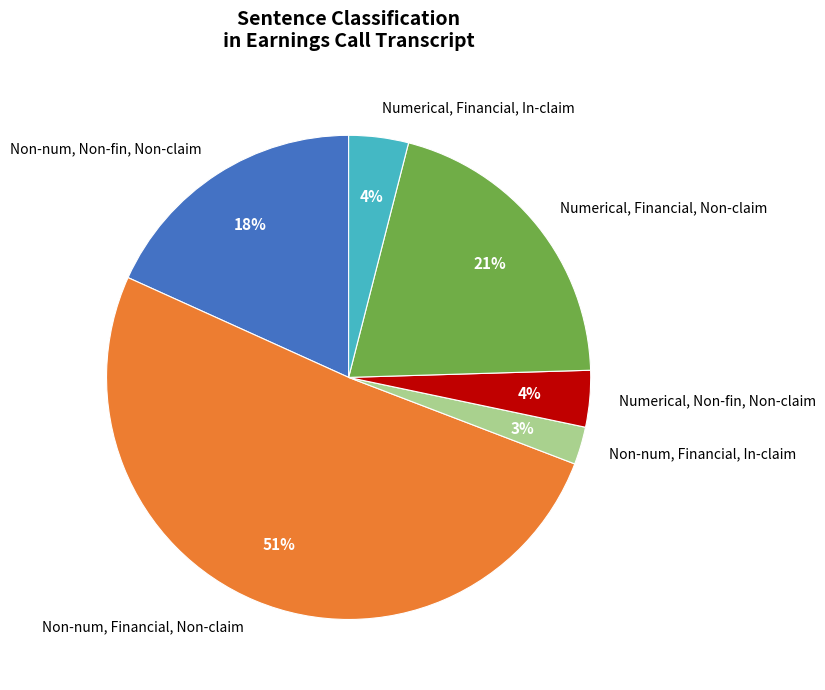

What is the smallest slice in the pie chart?

Non-num, Financial, In-claim